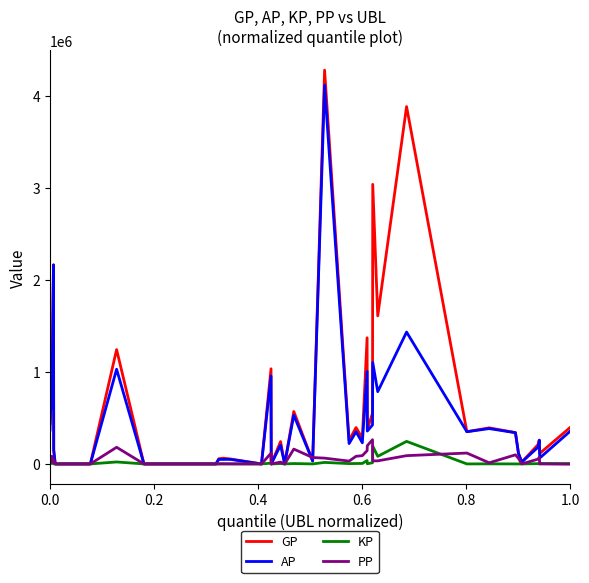

What is the highest value of the PP series?

263240.0